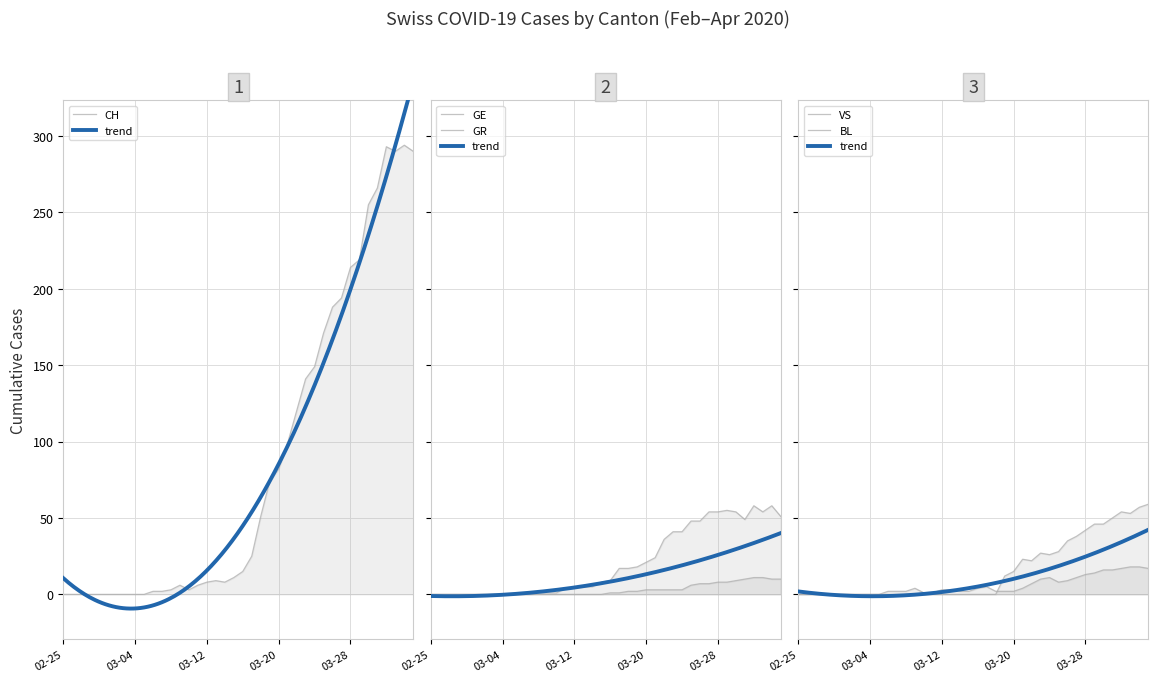

Does the chart display data point markers on the line(s)?

No